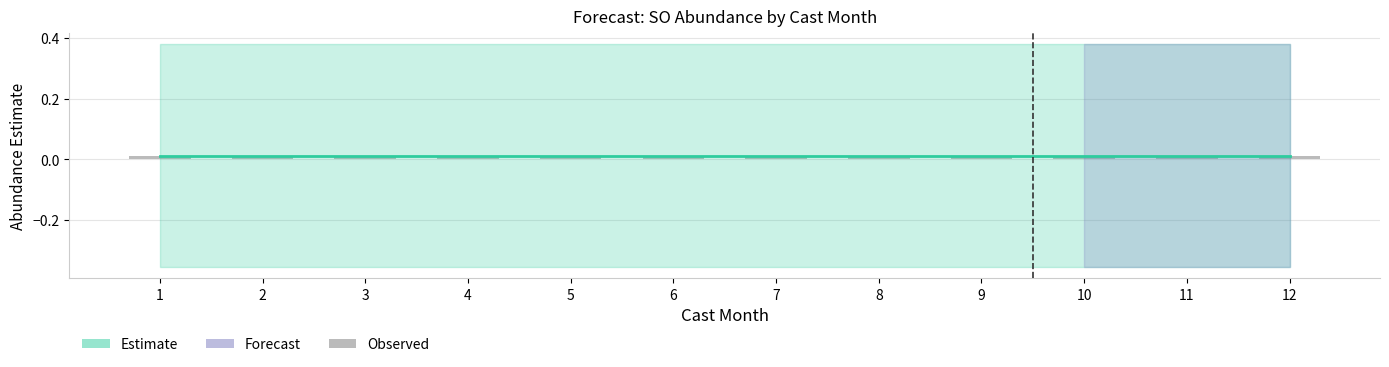

List the labels in order of lower_pi value, largest first.

1, 2, 3, 4, 5, 6, 7, 8, 9, 10, 11, 12